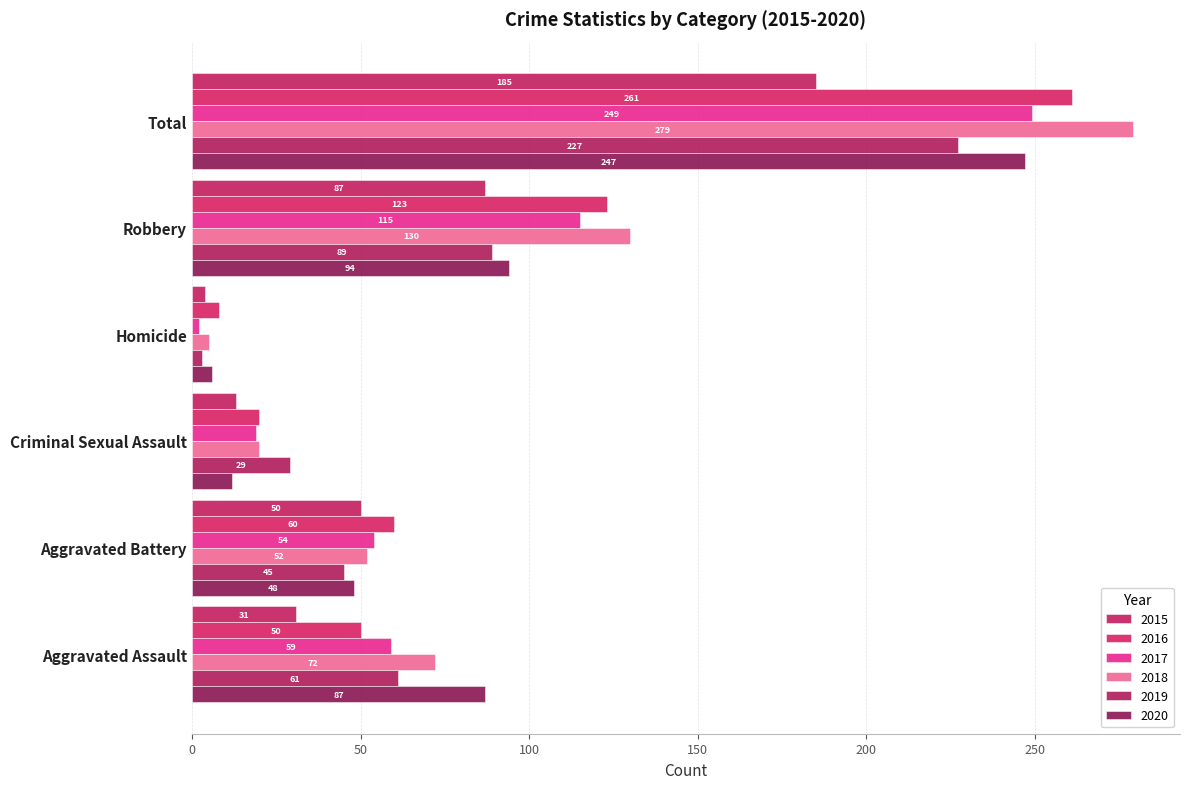

What is the maximum value for 2019?

227